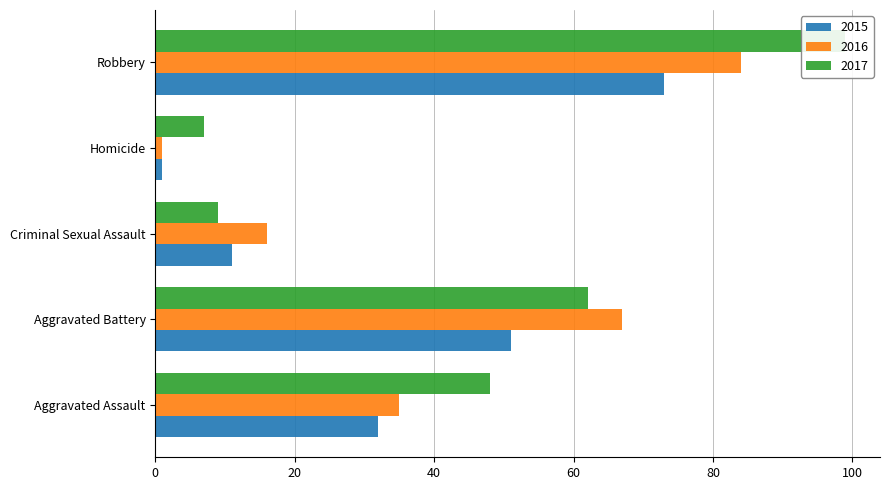

What is the label of the 2nd bar from the right?

Homicide